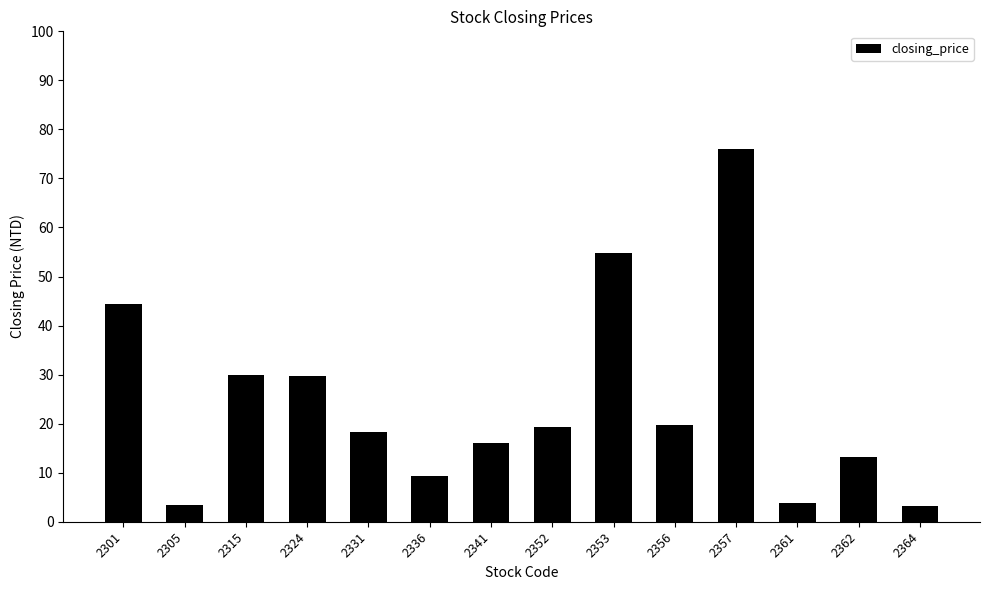

What is the approximate value at 2353?

54.7